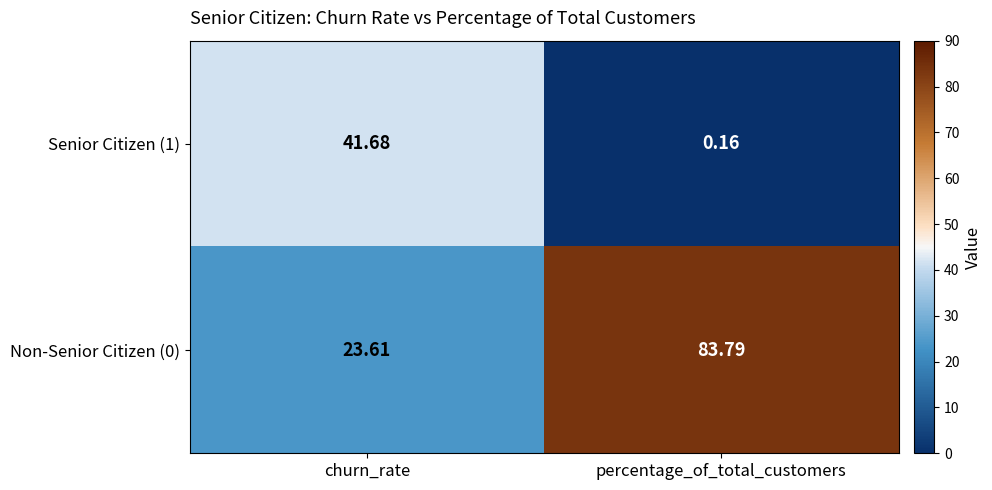

Where is Non-Senior Citizen (0) nearest to the value 53?

churn_rate